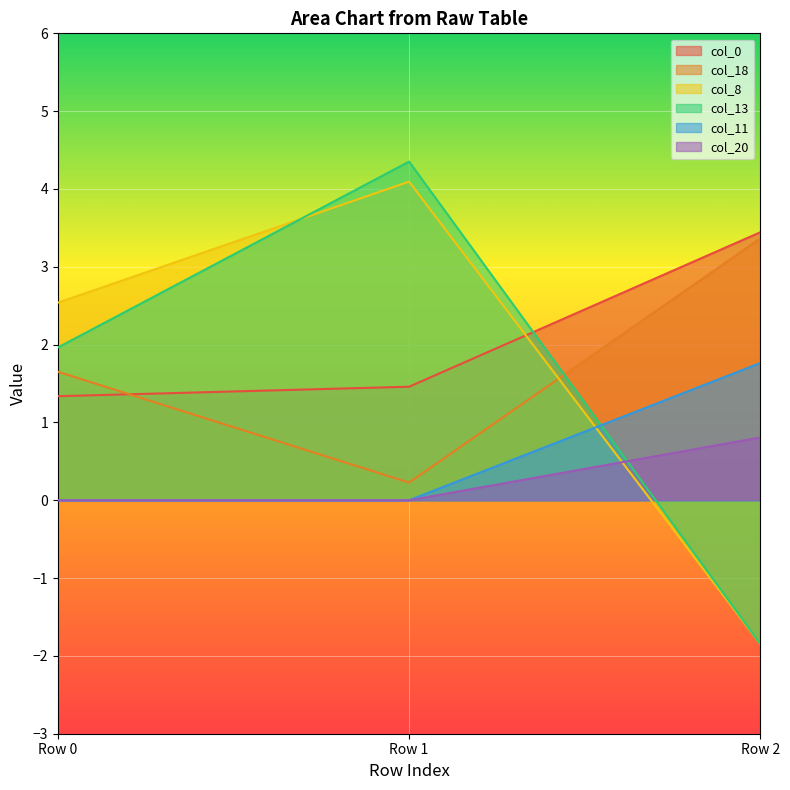

Which category has the lowest value in the col_20 series?

Row 0